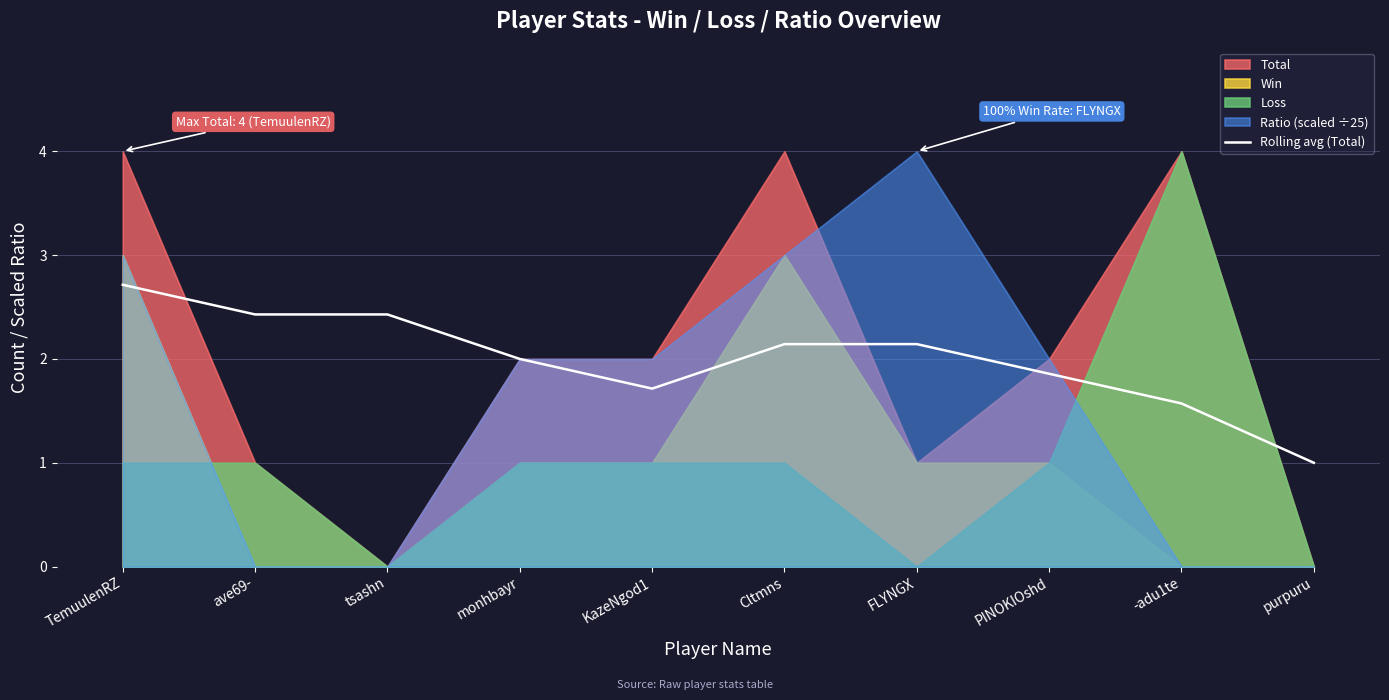

What is the difference between the maximum and minimum values?

1.7